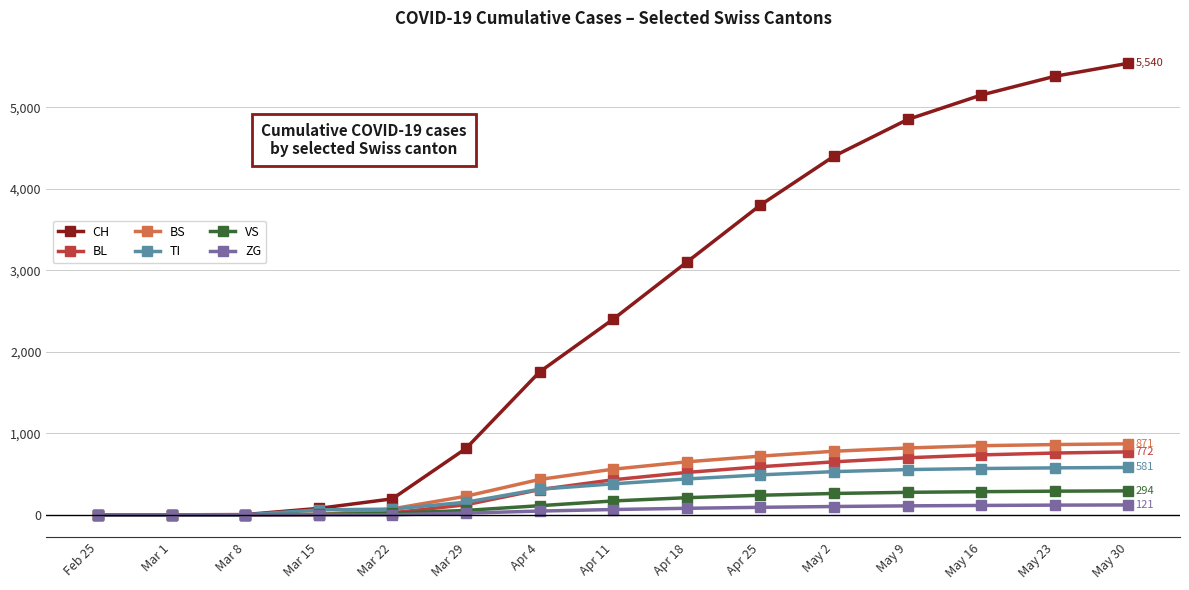

What position from the left is May 16?

13